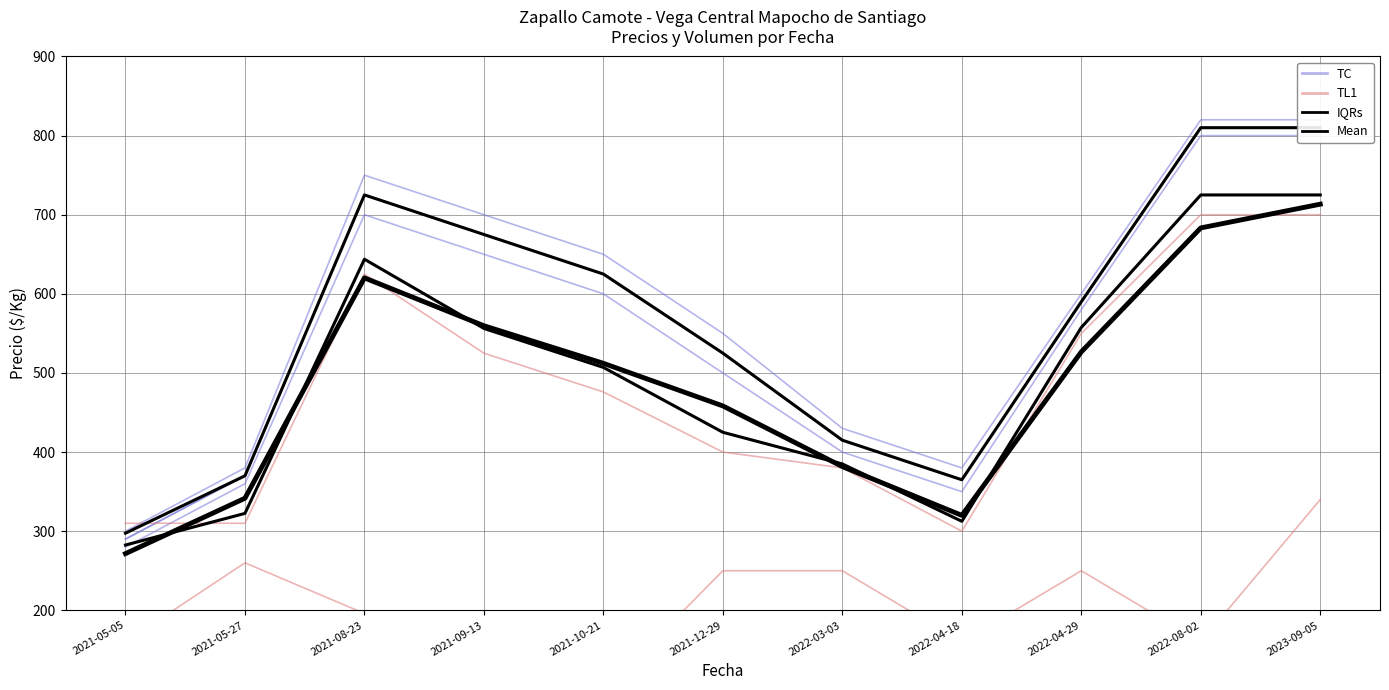

At 2022-08-02, list the series in order from smallest to largest.

TL1, Mean, IQRs, TC